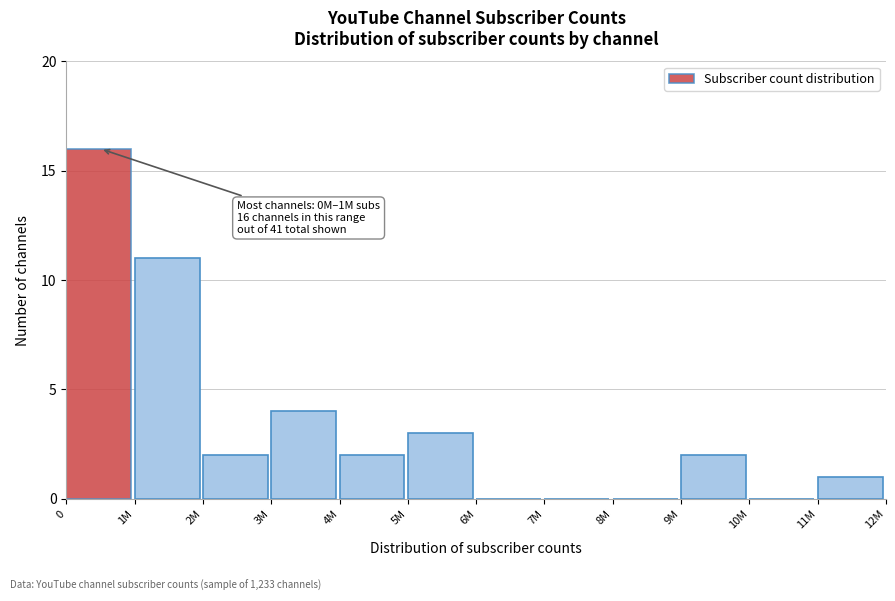

Reading left to right, extract all data points from this chart.

0=16	1M=11	2M=2	3M=4	4M=2	5M=3	6M=0	7M=0	8M=0	9M=2	10M=0	11M=1